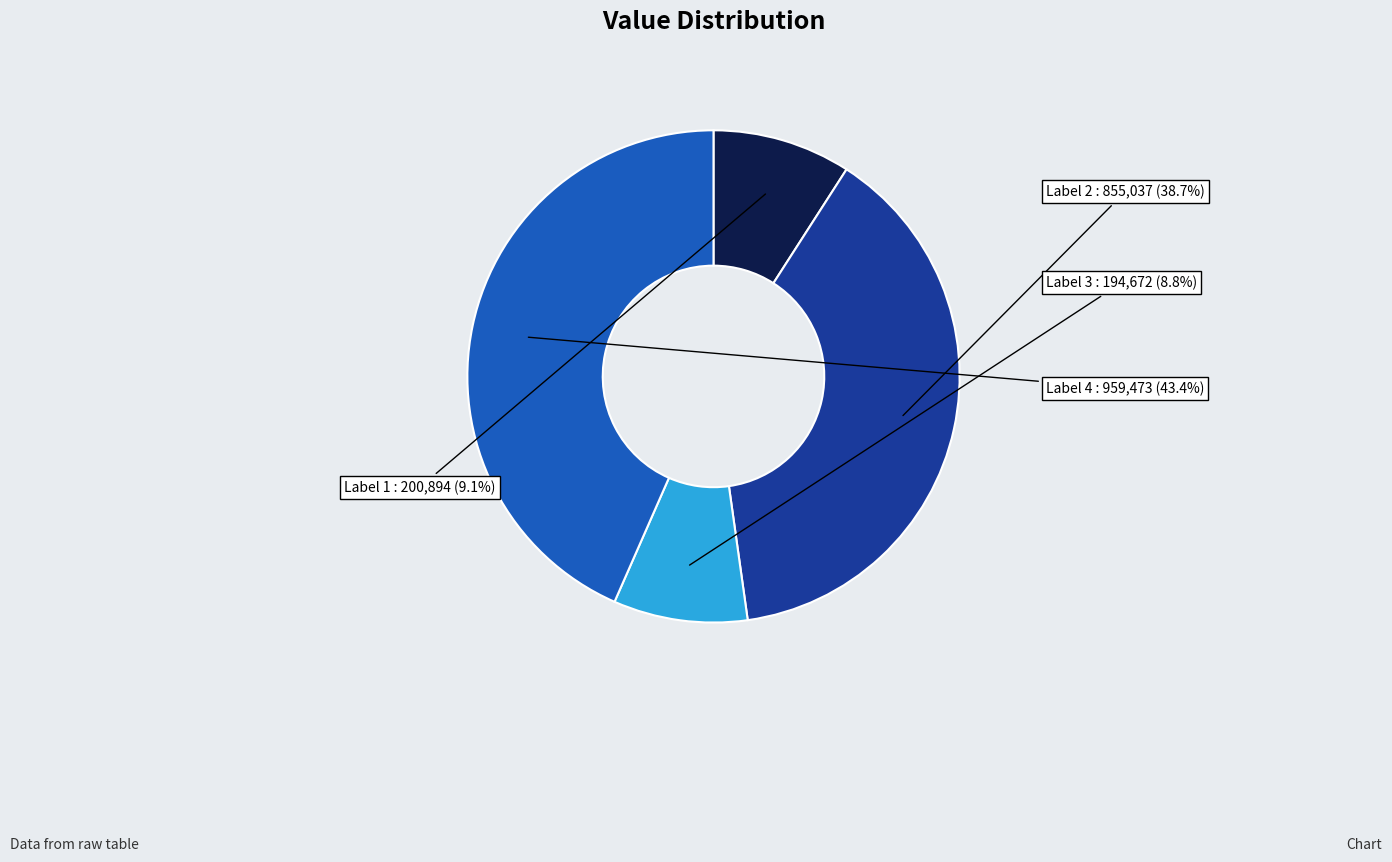

Does any single category account for the majority?

No